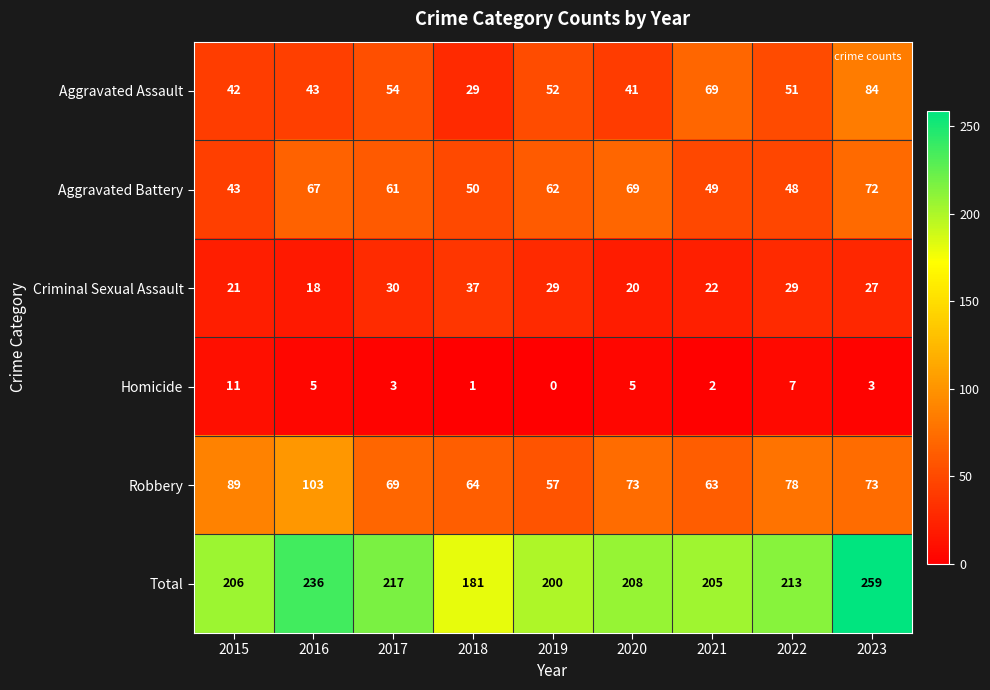

Which label corresponds to the largest value in the chart?

2023